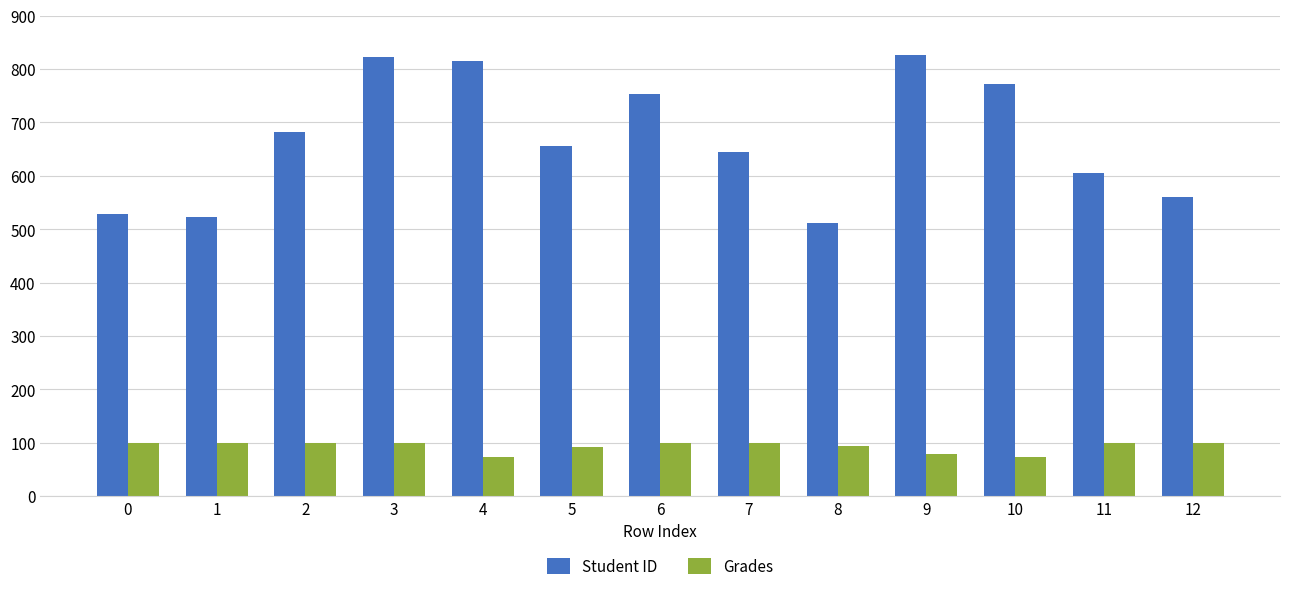

The Grades series shows 73.8 at 10. True or false?

True